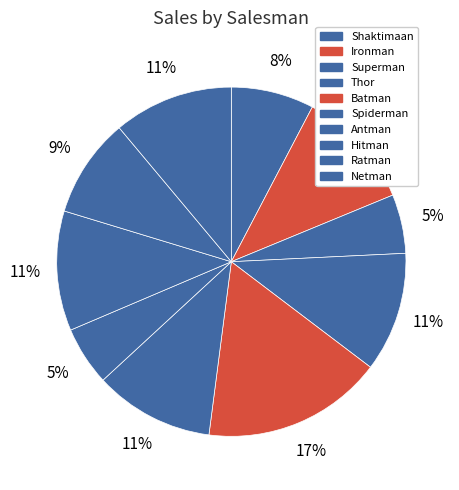

Approximately how many times larger is the value at Antman compared to Ironman?

0.5